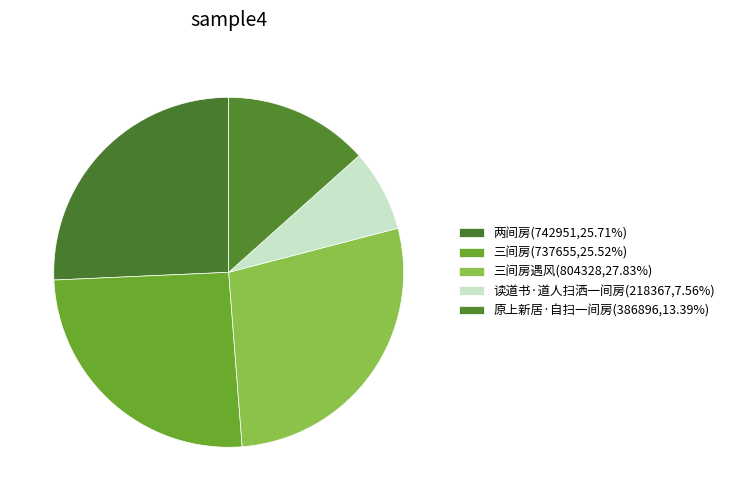

How many slices are in this pie chart?

5